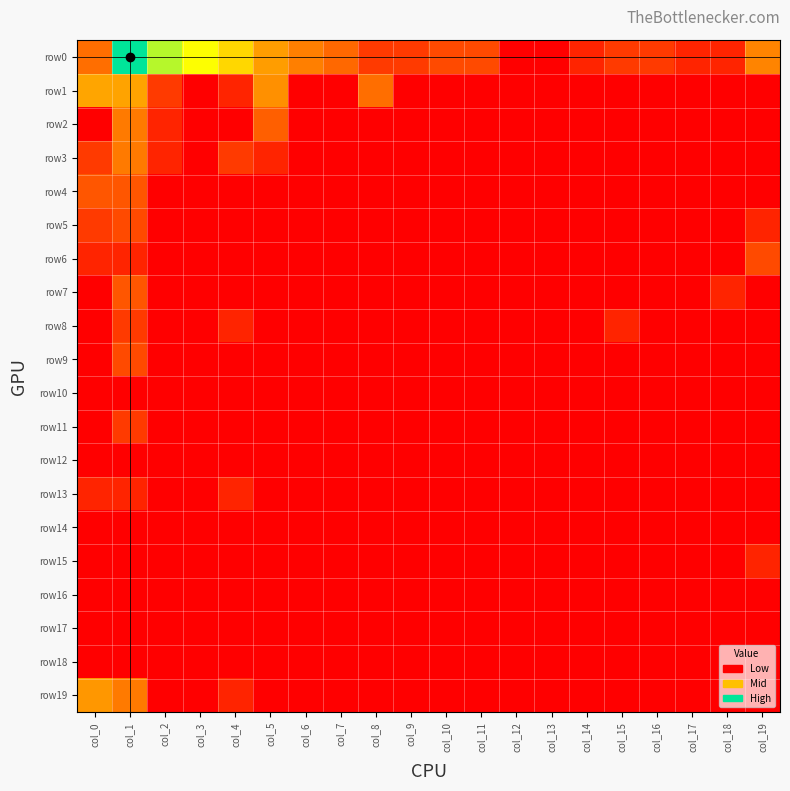

At how many categories does at least one series exceed 3?

5